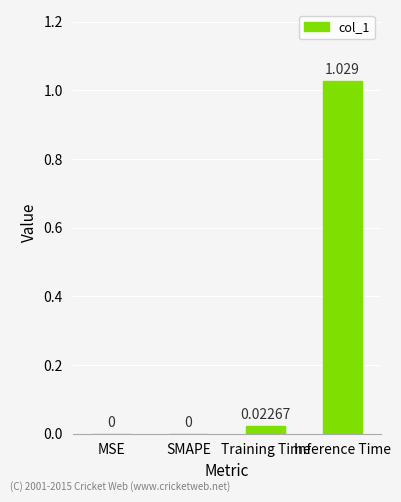

Which category has the highest value across all series?

Inference Time